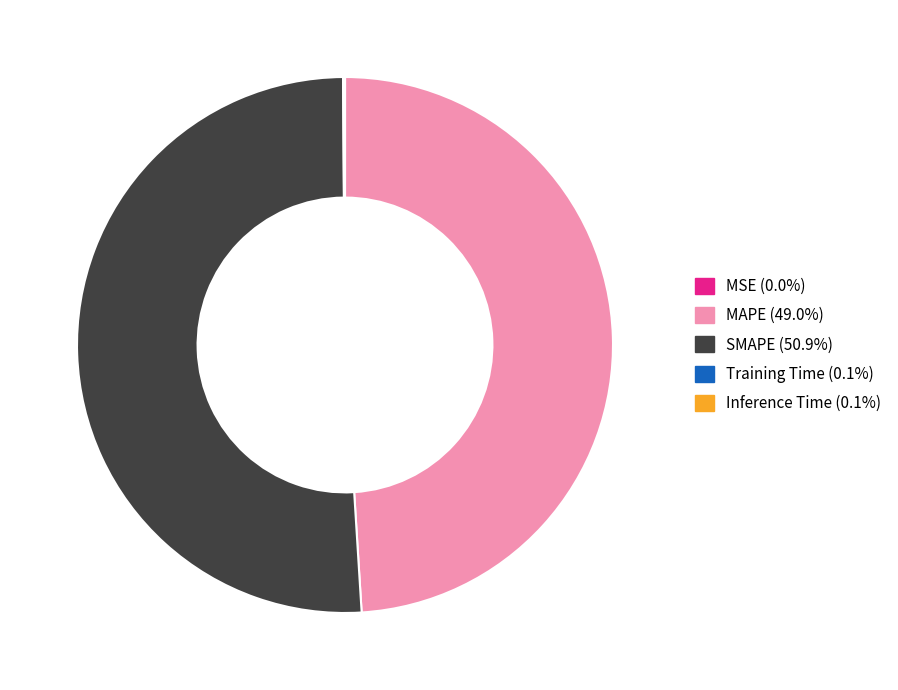

Which category has the biggest portion of the pie?

SMAPE